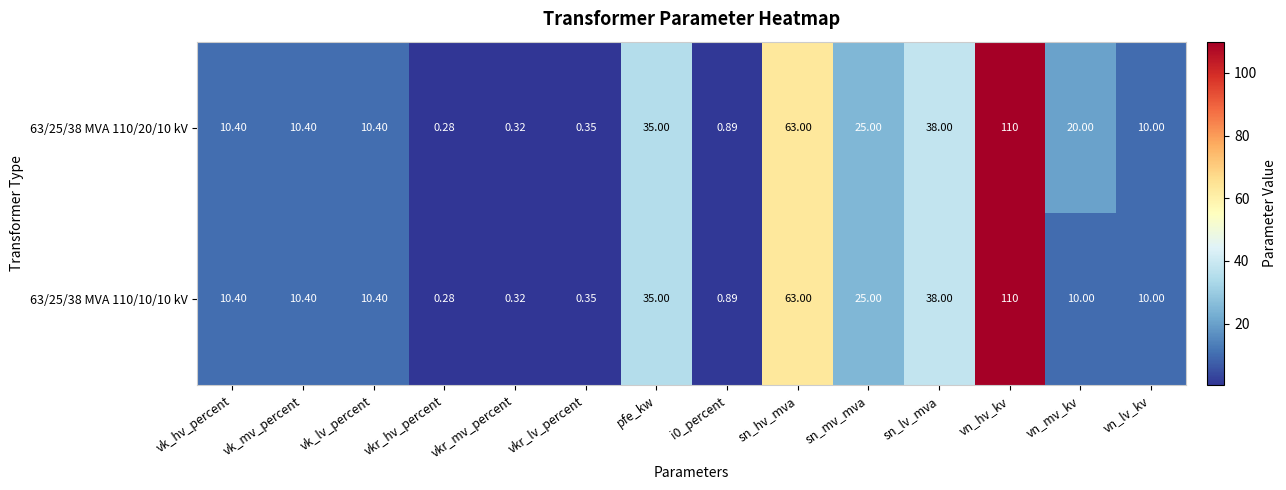

At which label does 63/25/38 MVA 110/20/10 kV first exceed 10?

vk_hv_percent